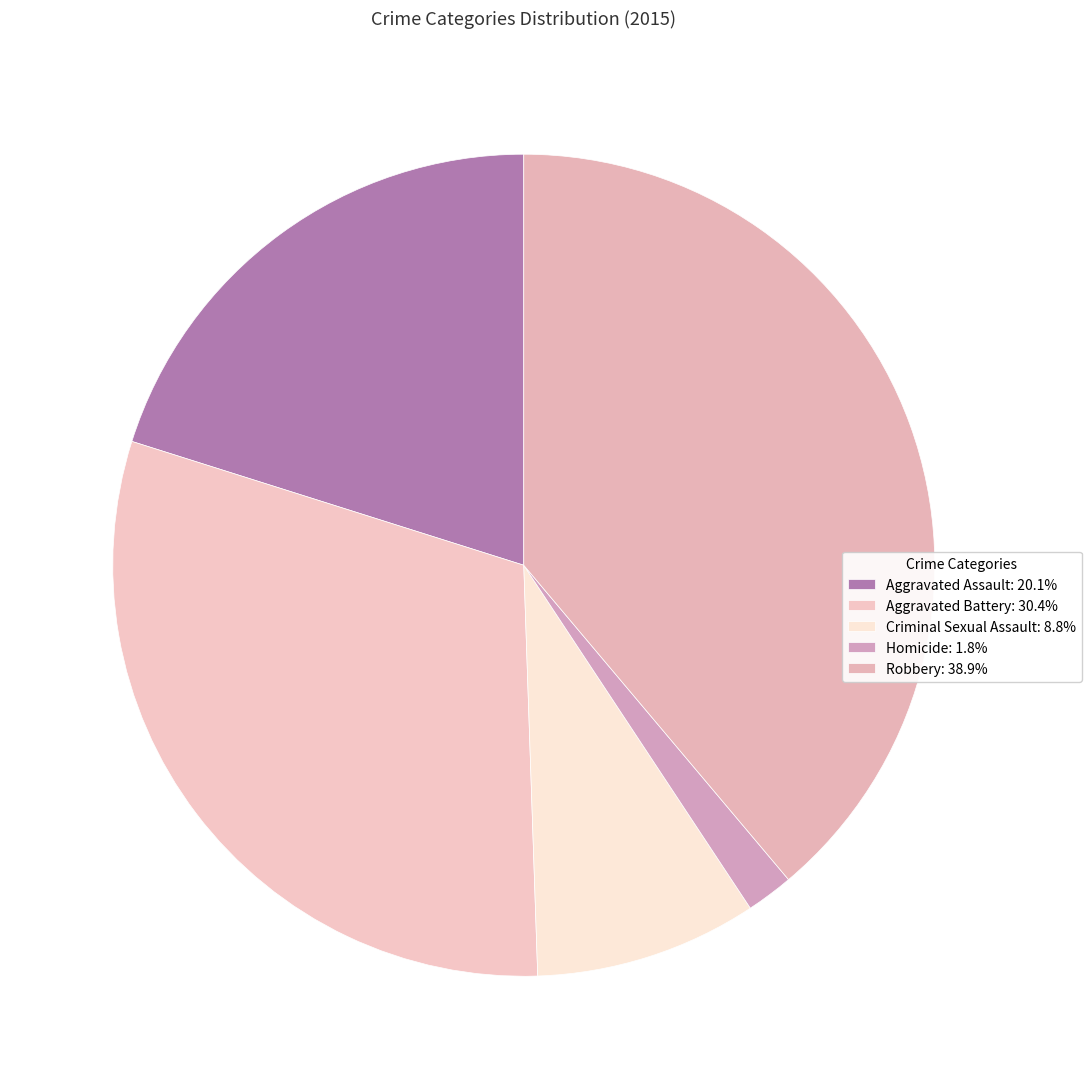

Does Aggravated Assault represent more than half of the total?

No